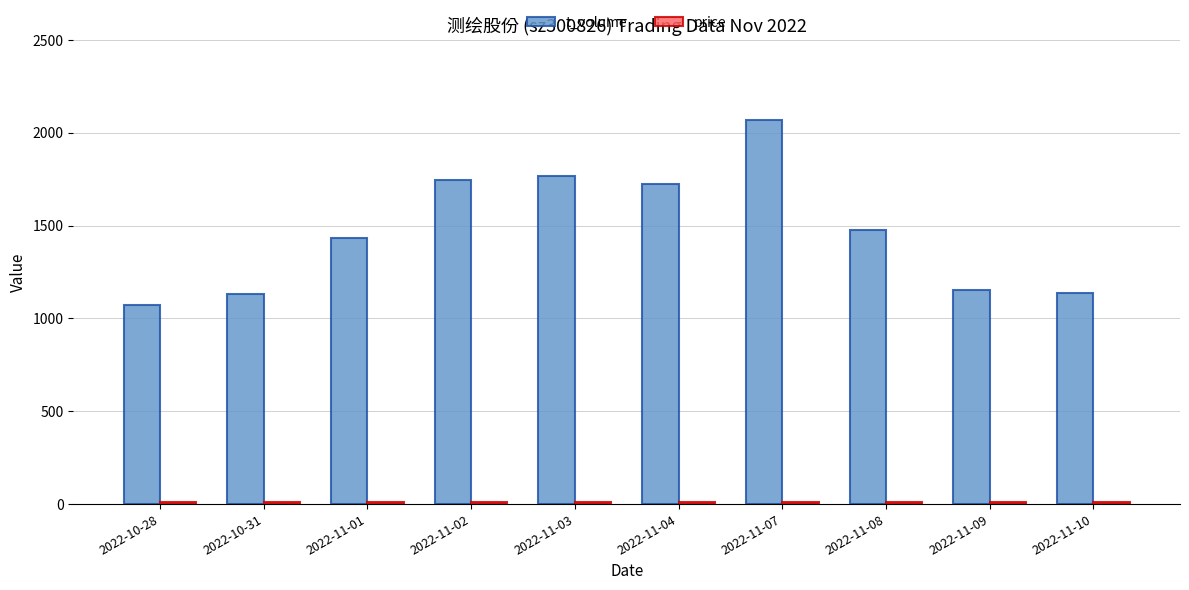

What is the greatest value displayed?

2070.0